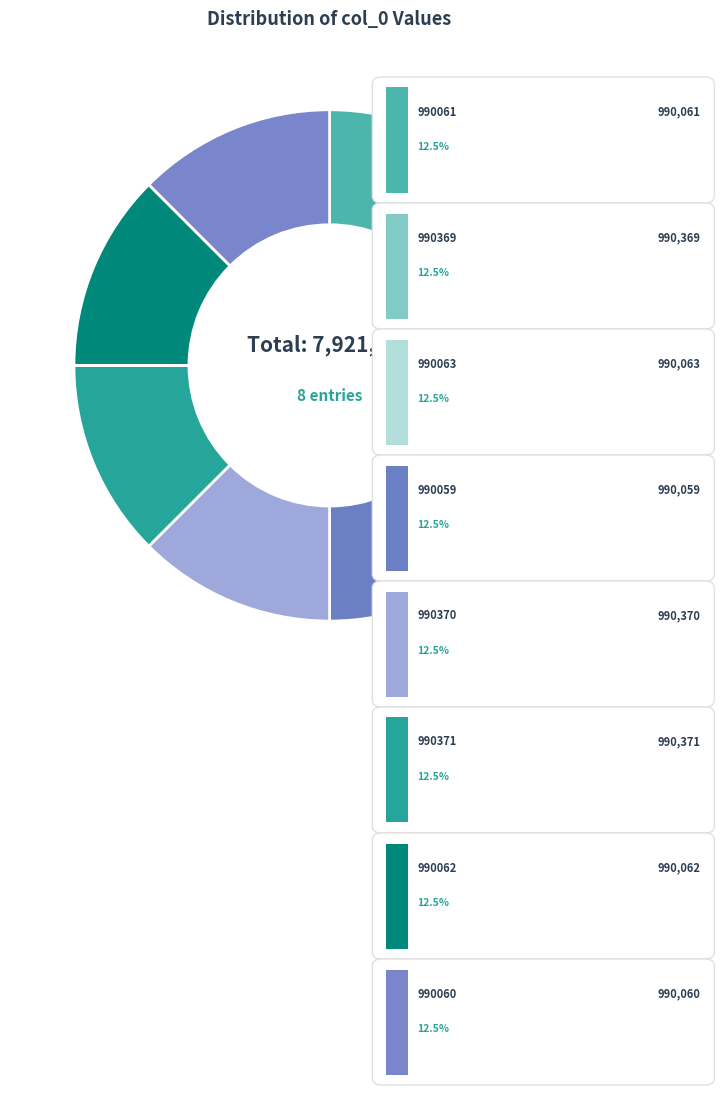

Count the number of slices in the pie.

8